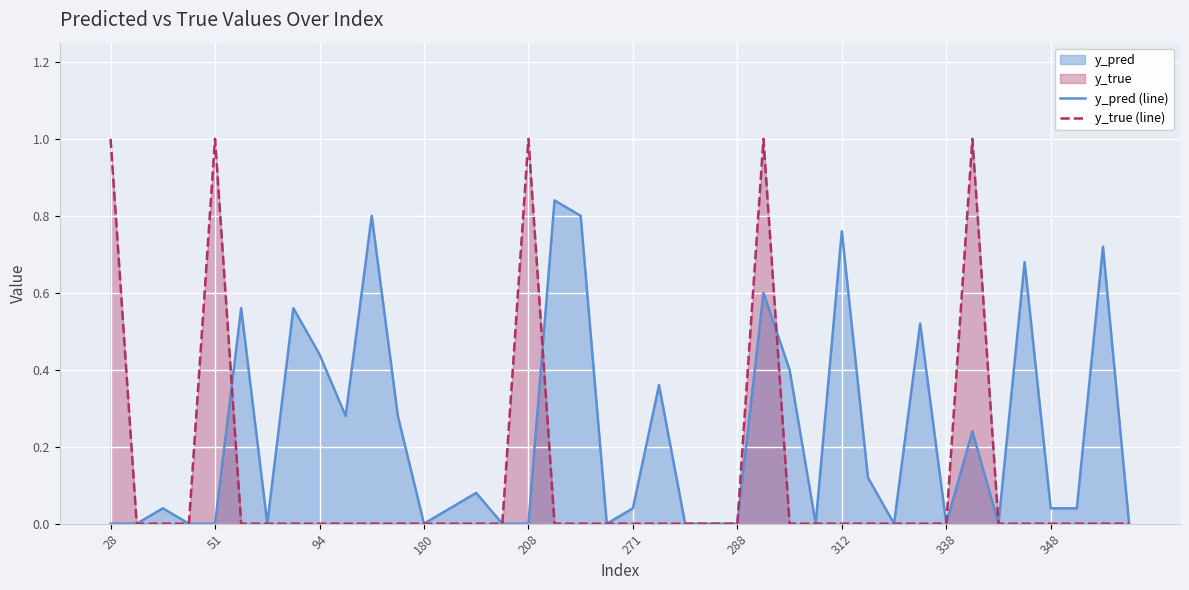

Rank the series by their maximum value, from lowest to highest.

y_pred (line), y_true (line)